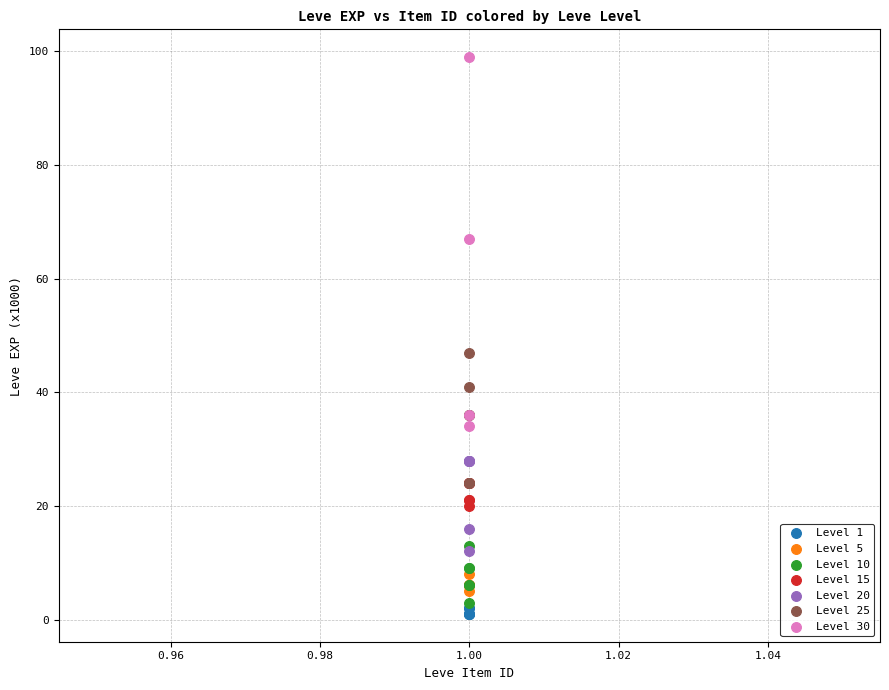

Which series reaches the maximum Y coordinate?

Level 30